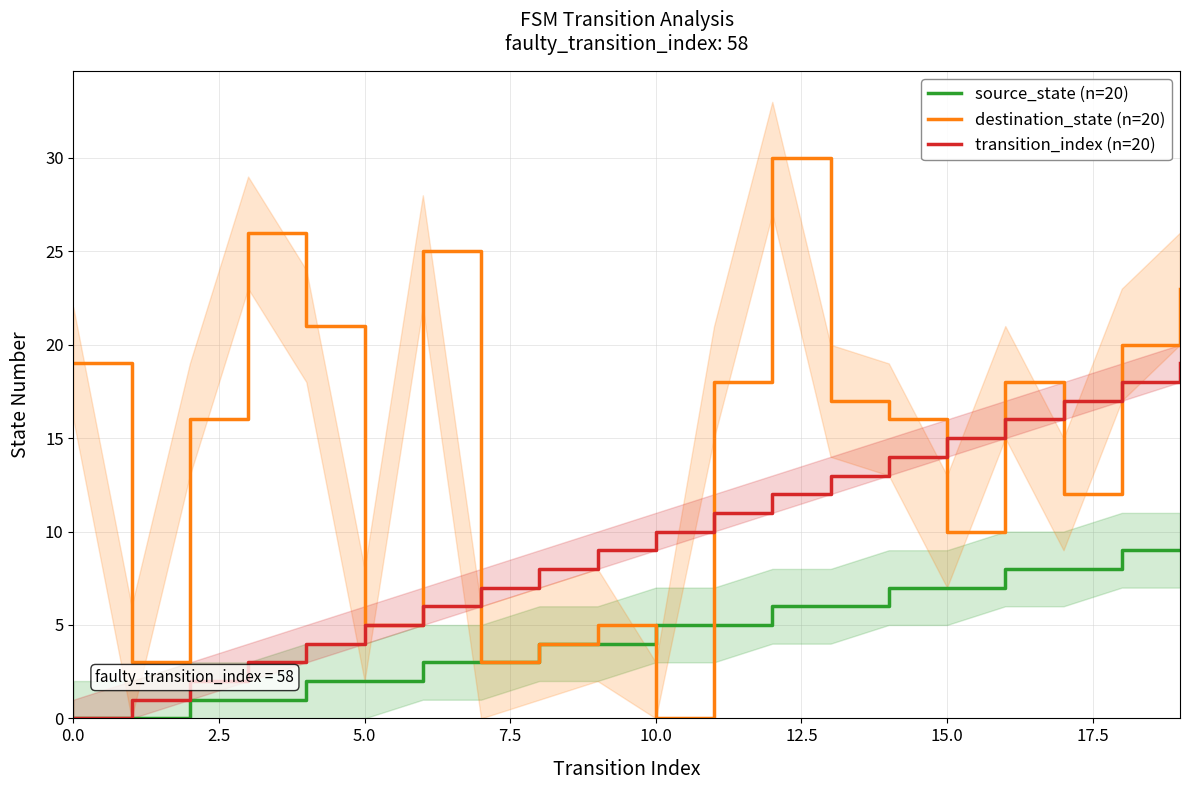

What are all the series names shown in the legend?

source_state (n=20), destination_state (n=20), transition_index (n=20)